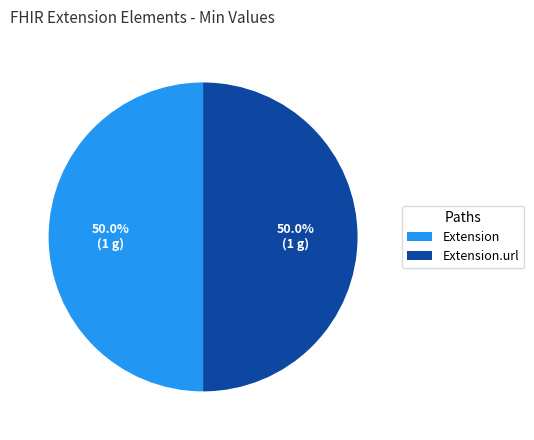

How much of the chart is everything except Extension.url?

50.0%